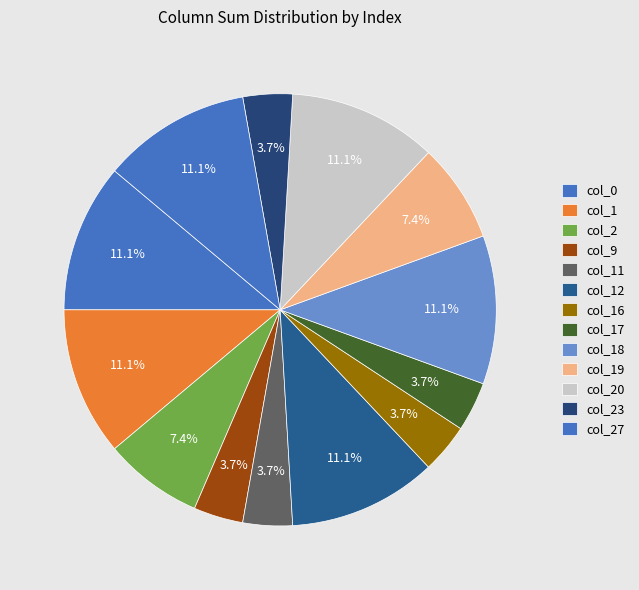

Is there a majority slice in this chart?

No